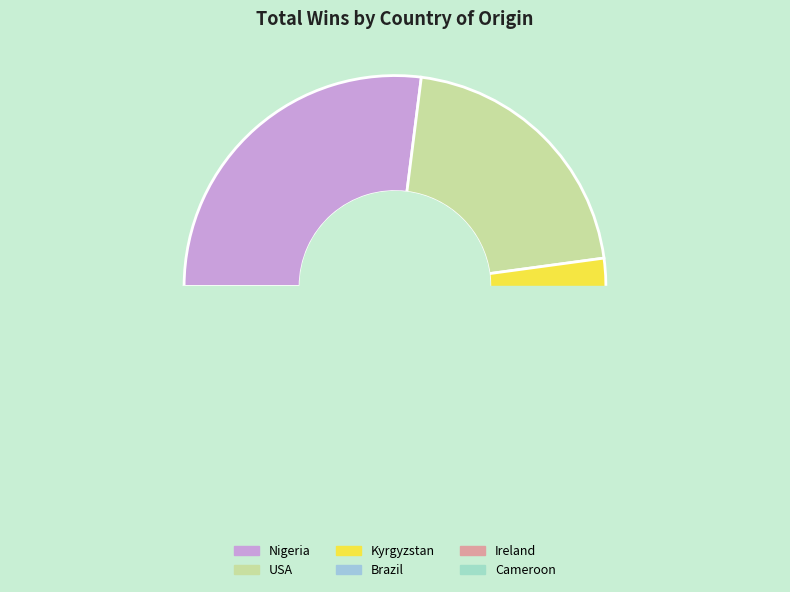

Rank the categories by value from highest to lowest.

Nigeria, USA, Kyrgyzstan, Brazil, Ireland, Cameroon